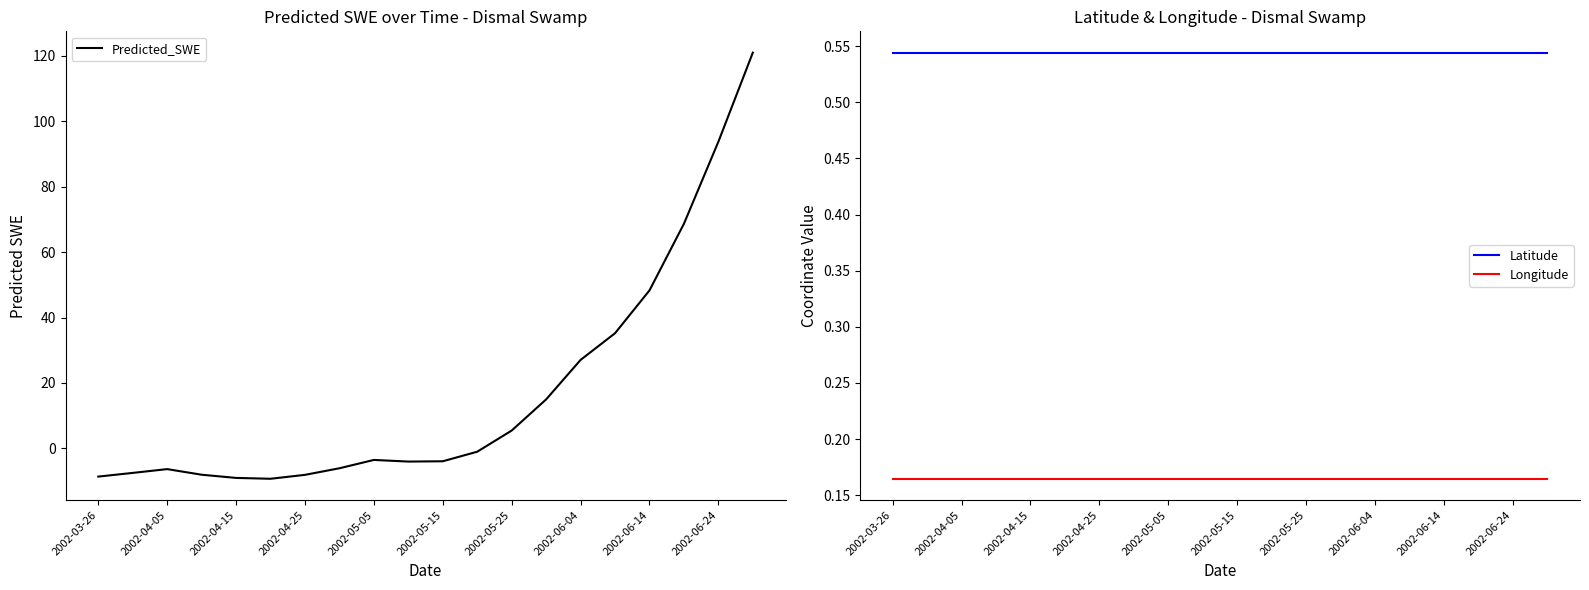

True or false: Latitude and Longitude intersect in this chart.

False